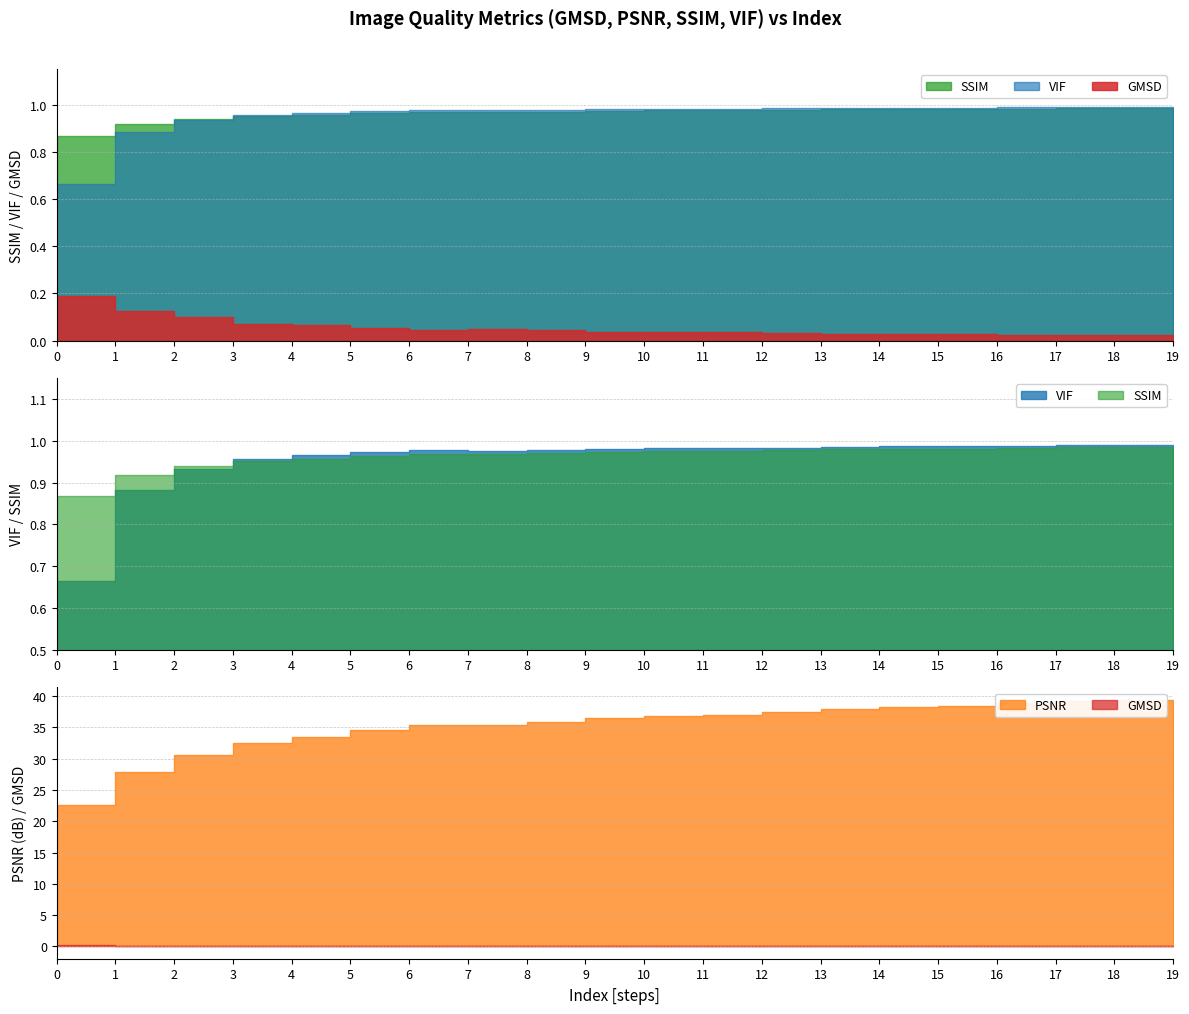

True or false: VIF and SSIM cross at least once.

True